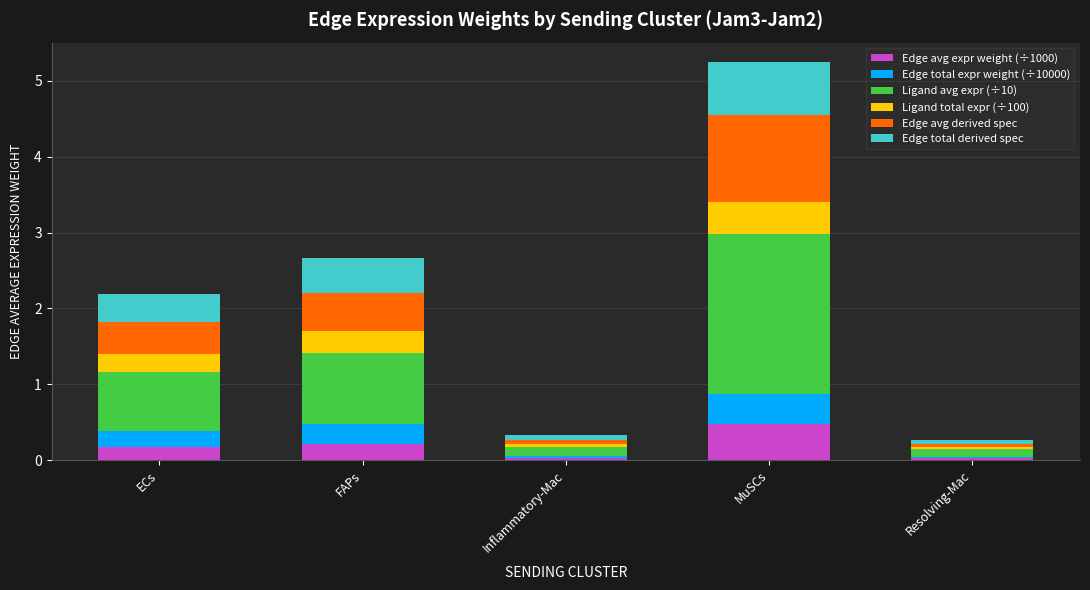

What is the highest value of the Edge avg expr weight (÷1000) series?

0.5